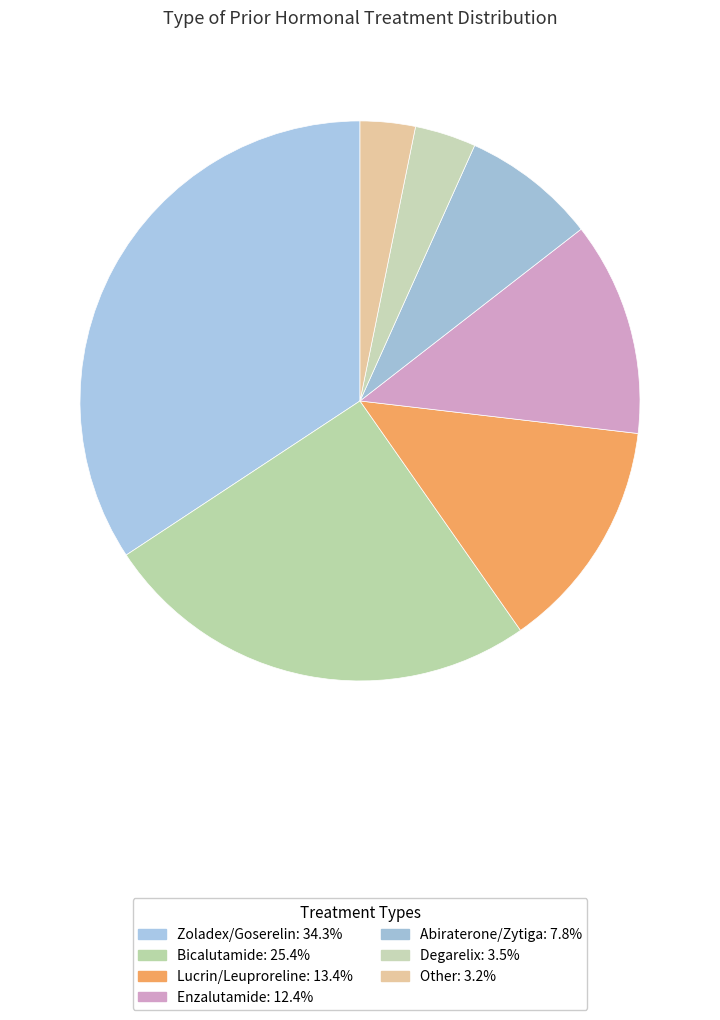

How much of the chart is everything except Other?

96.8%